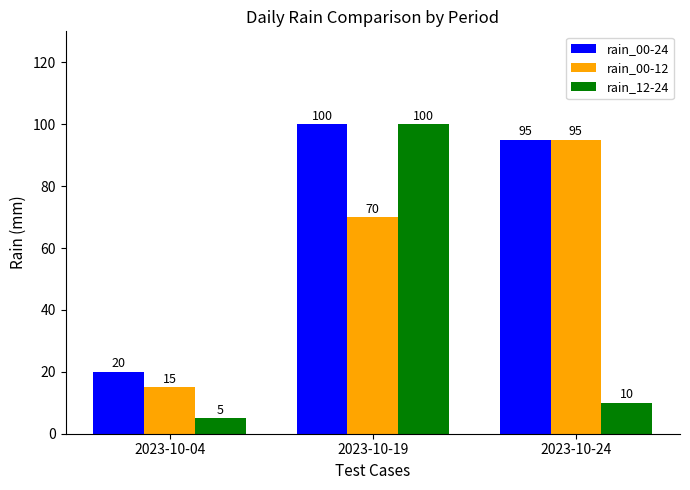

The rain_00-24 series shows 131 at 2023-10-24. True or false?

False